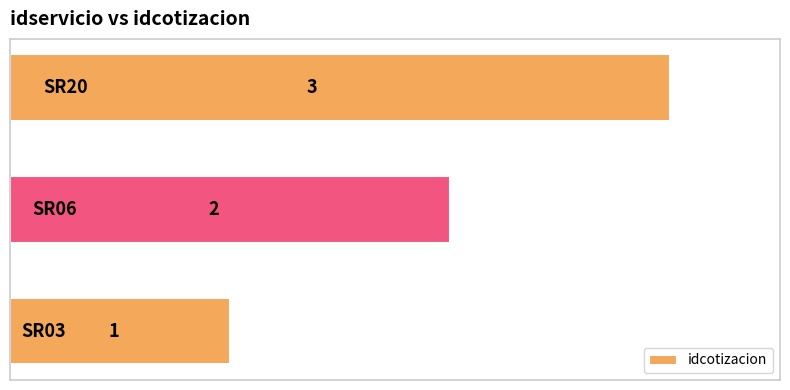

How many values are below 2?

1